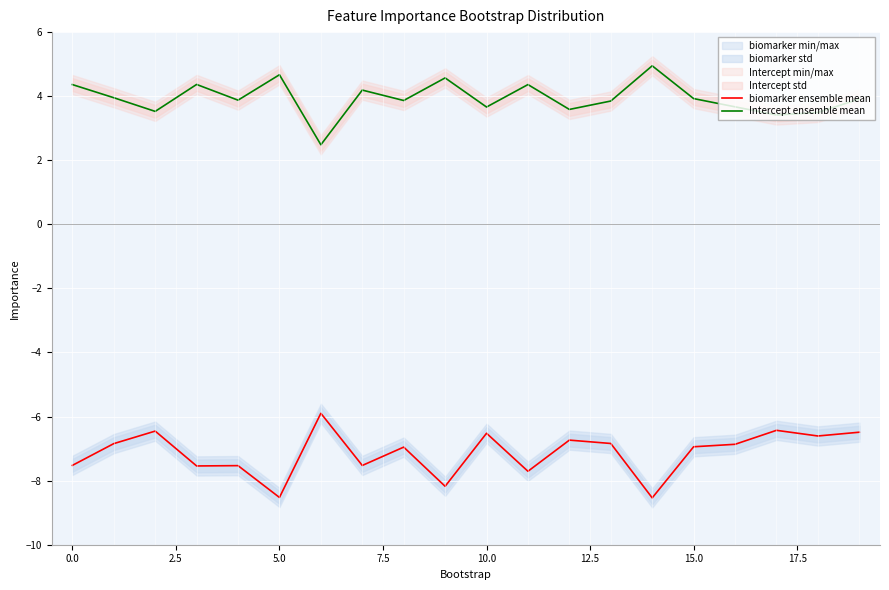

Is it true that Intercept ensemble mean equals 4.9 at 10.0?

False